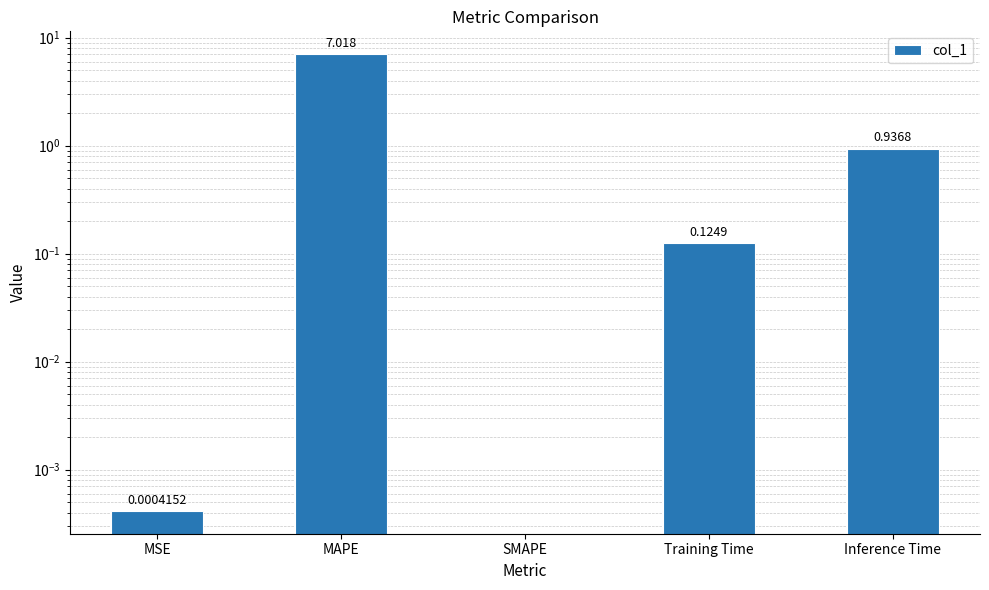

Is it true that the value at Training Time is 0.1?

True